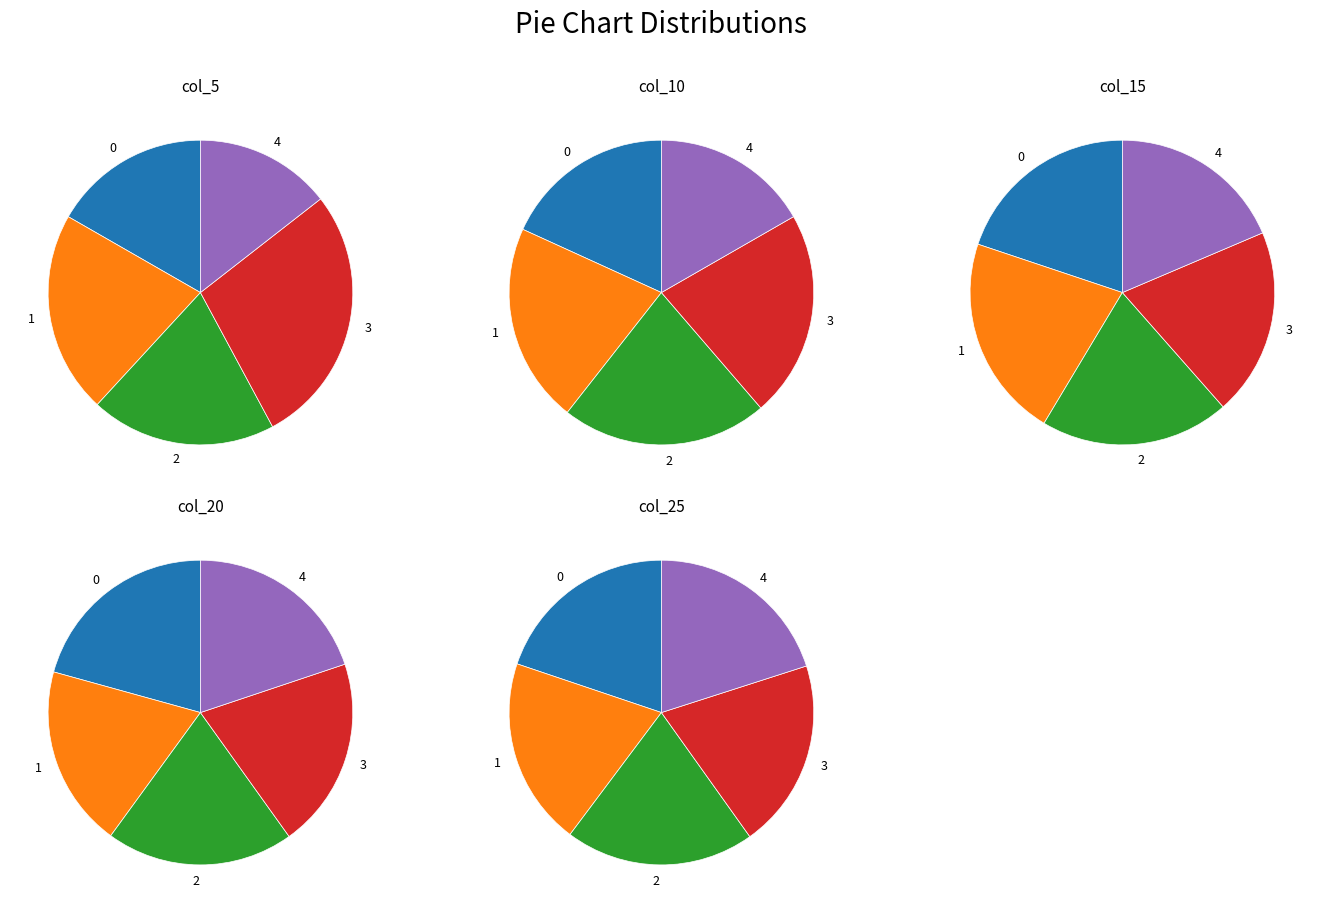

To the nearest percent, what is the combined percentage of 3 and 0?

40%